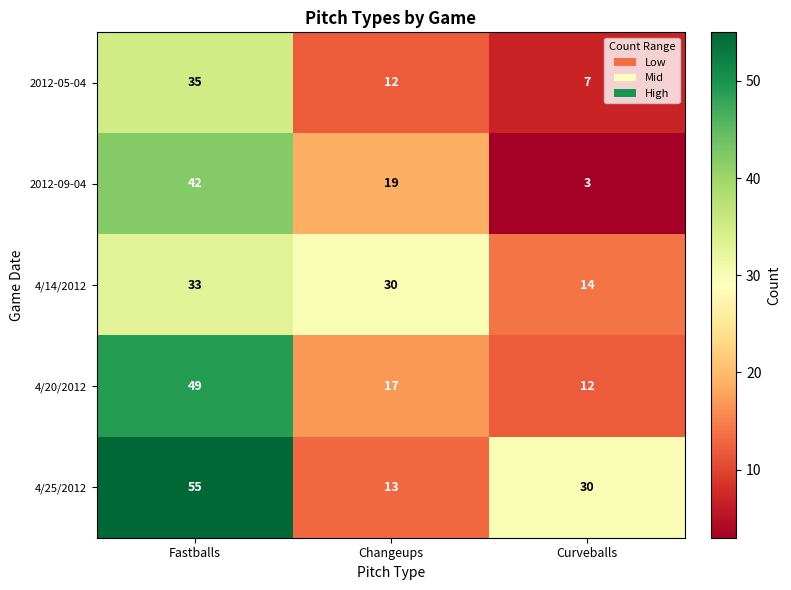

At which label does 4/25/2012 reach its peak?

Fastballs